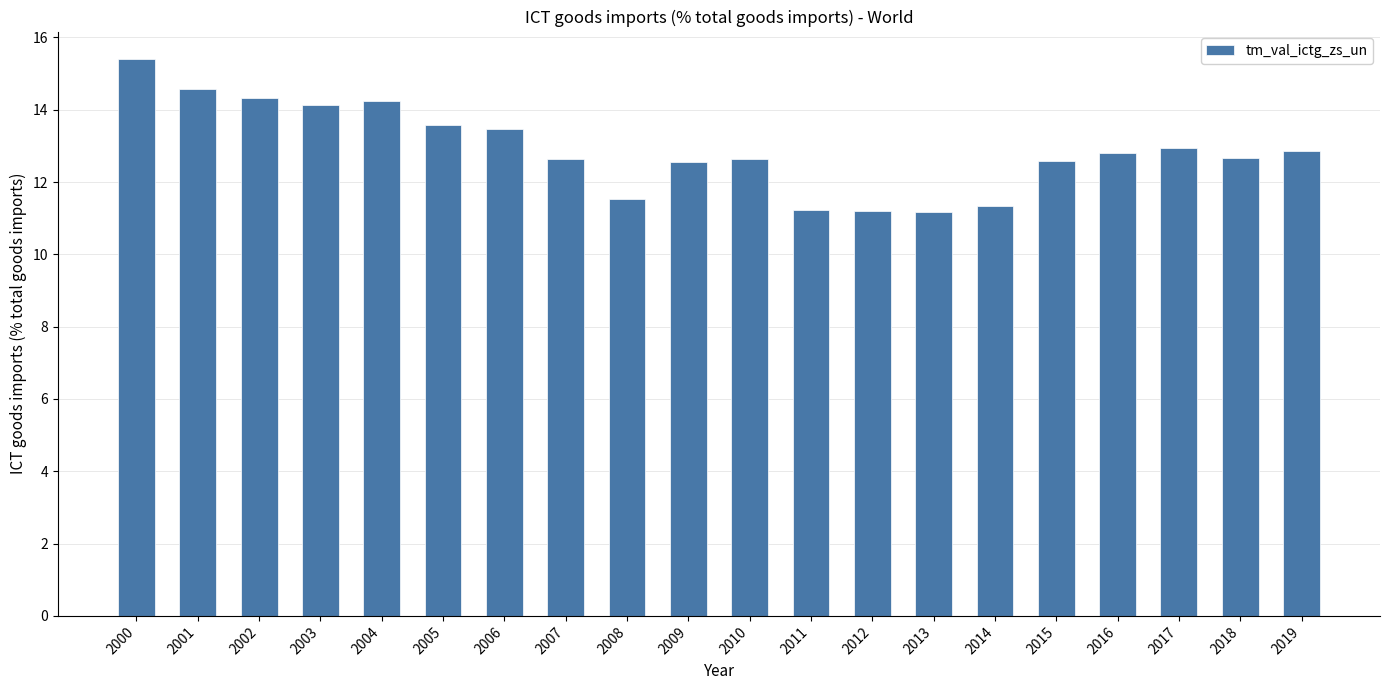

What is the difference between the second highest and minimum values?

3.4